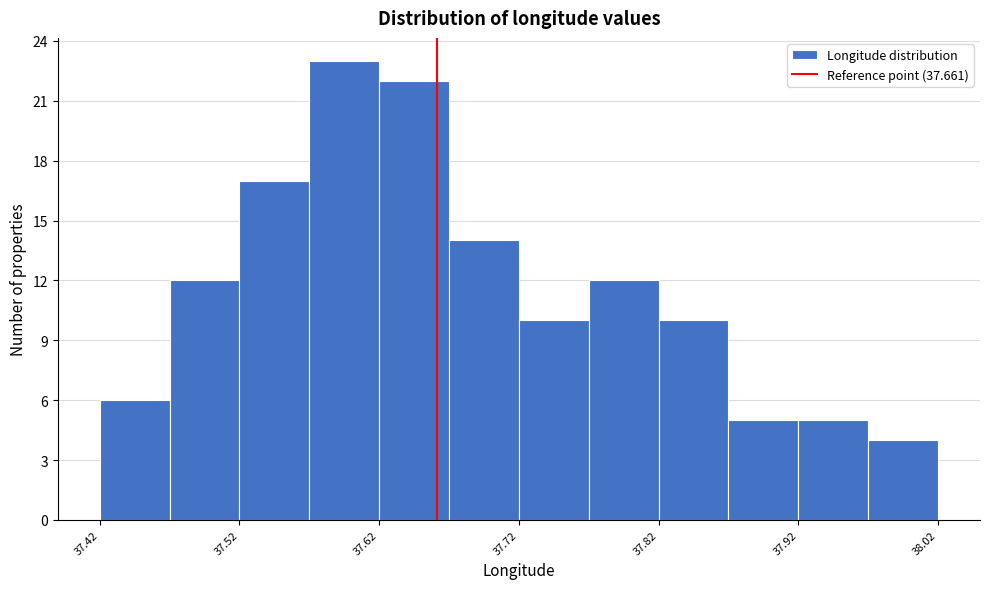

Reading left to right, transcribe this chart: for each bar, give the range it covers on the x-axis and its height. The values are not printed on the chart, so give them approximately, as read against the axis.

37.42 to 37.47: 6
37.47 to 37.52: 12
37.52 to 37.57: 17
37.57 to 37.62: 23
37.62 to 37.67: 22
37.67 to 37.72: 14
37.72 to 37.77: 10
37.77 to 37.82: 12
37.82 to 37.87: 10
37.87 to 37.92: 5
37.92 to 37.97: 5
37.97 to 38.02: 4